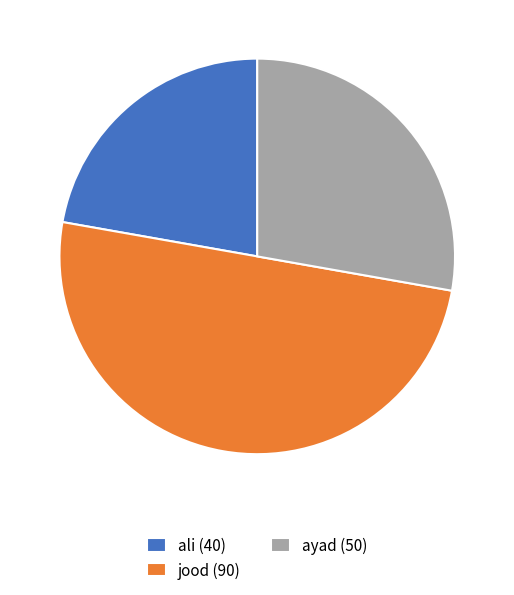

True or false: jood accounts for 62% of the total.

False